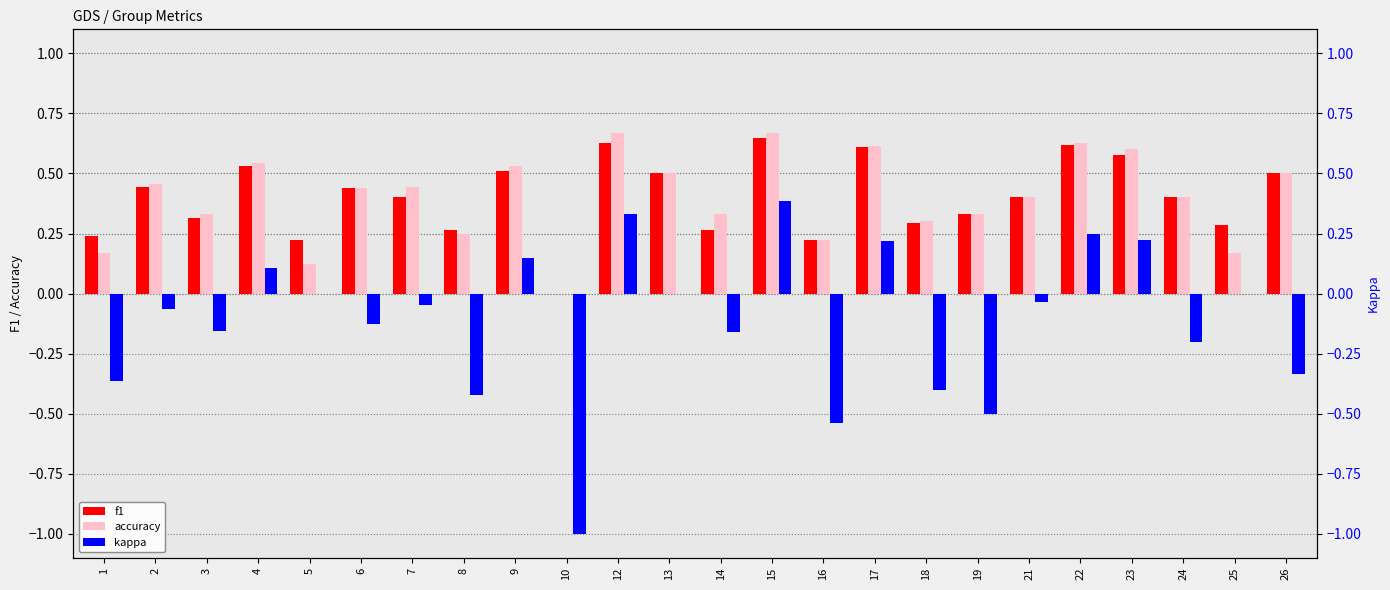

What is the difference between the maximum and minimum values in the accuracy series?

0.7